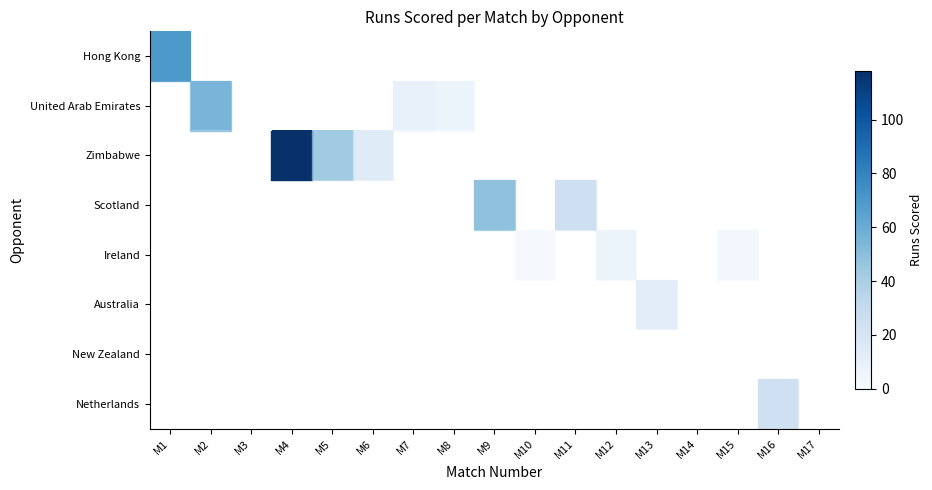

The value of row_2 at M16 is nan. True or false?

True